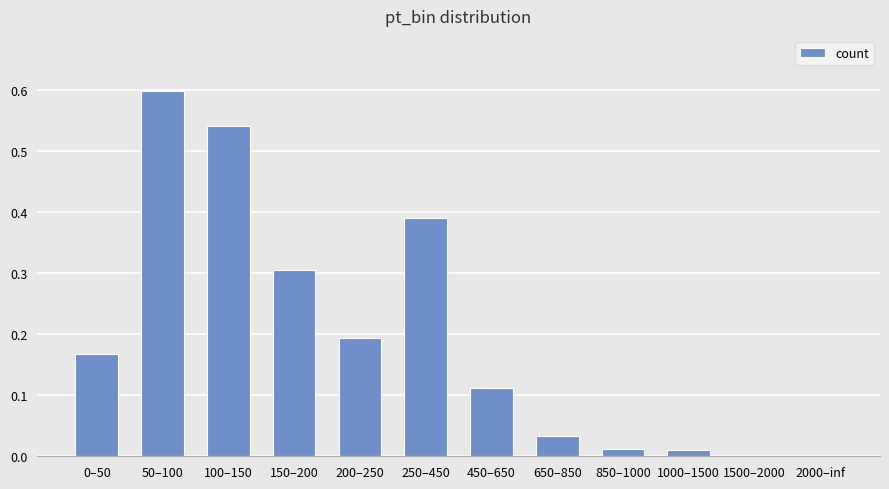

What is the sum of all values?

2.4